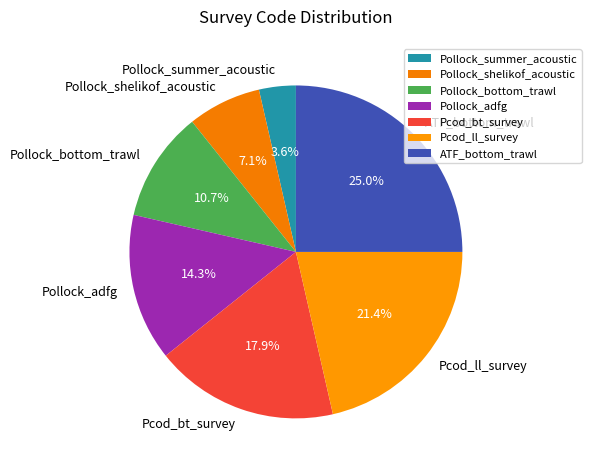

To the nearest percent, what is the difference between the Pollock_adfg and Pollock_summer_acoustic slice percentages?

11%